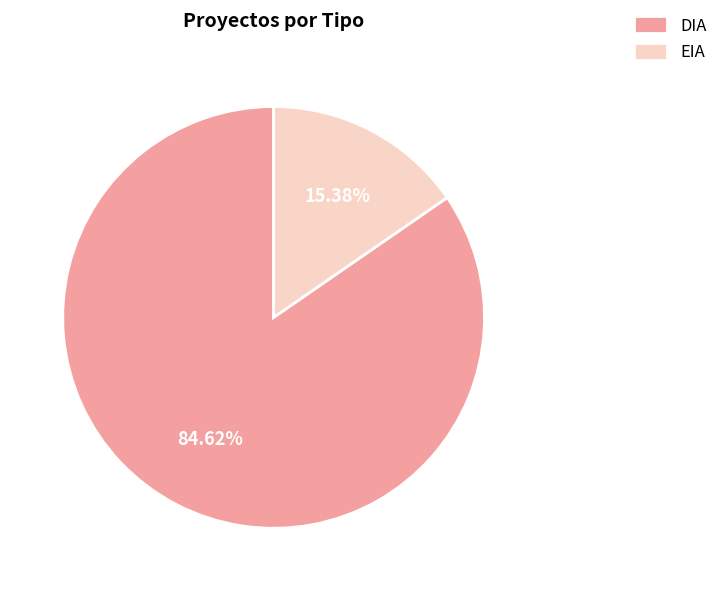

What is the ratio of the value at DIA to the value at EIA?

5.5